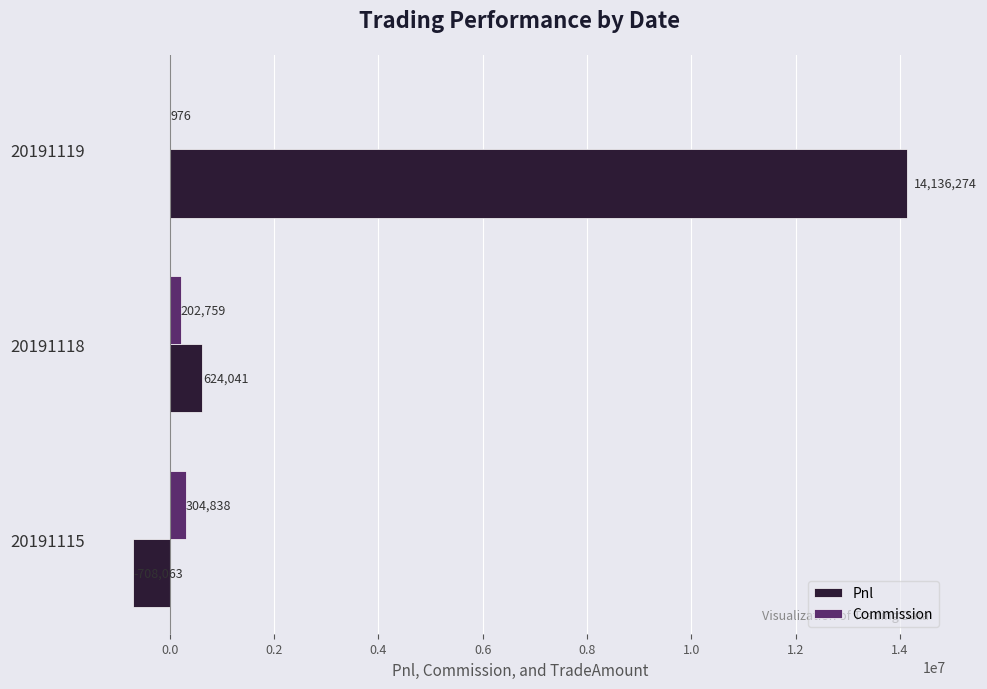

How many positive values does the Pnl series have?

2